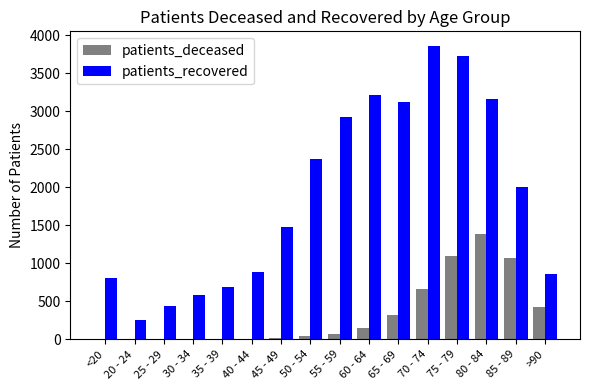

Which series has the widest spread of values?

patients_recovered